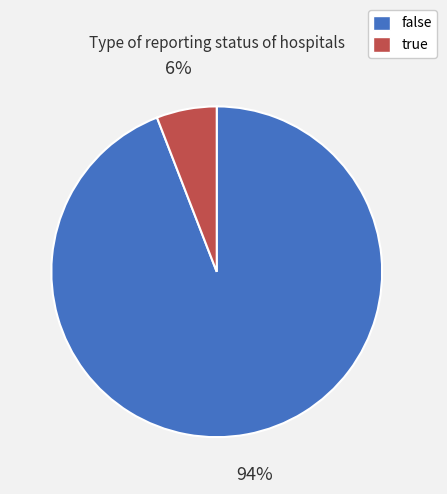

The true slice represents 1% of the pie. True or false?

False